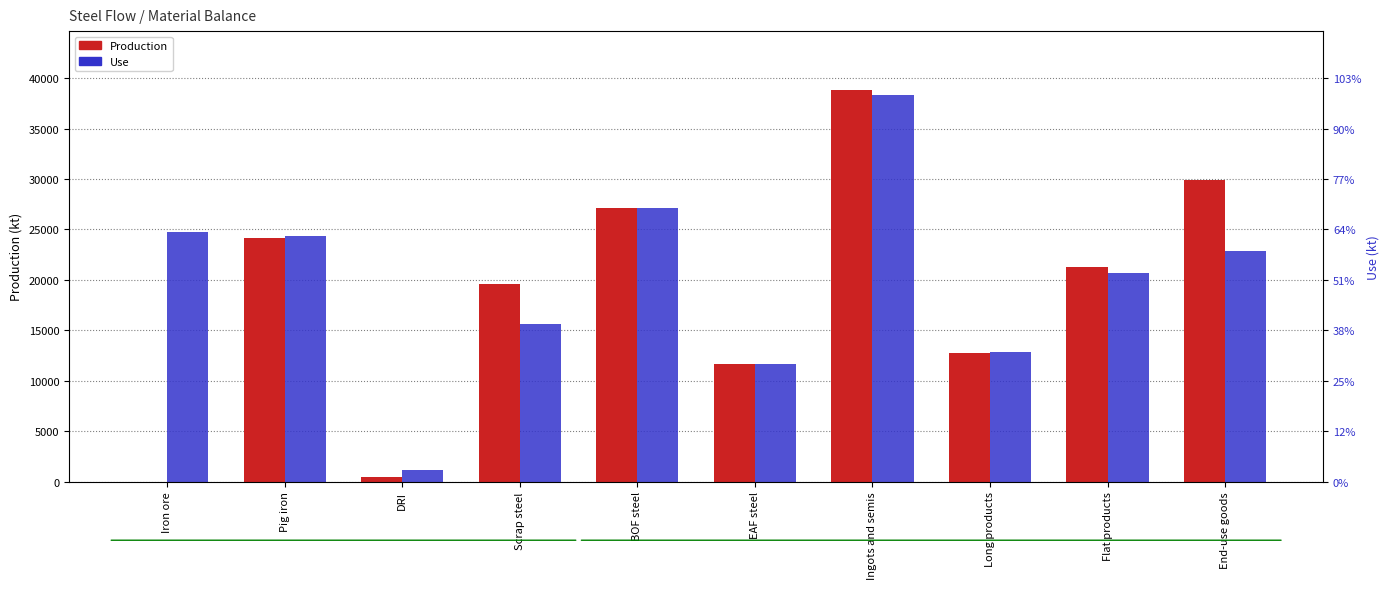

Is the value of Use at Iron ore greater than the value of Production at Iron ore?

Yes